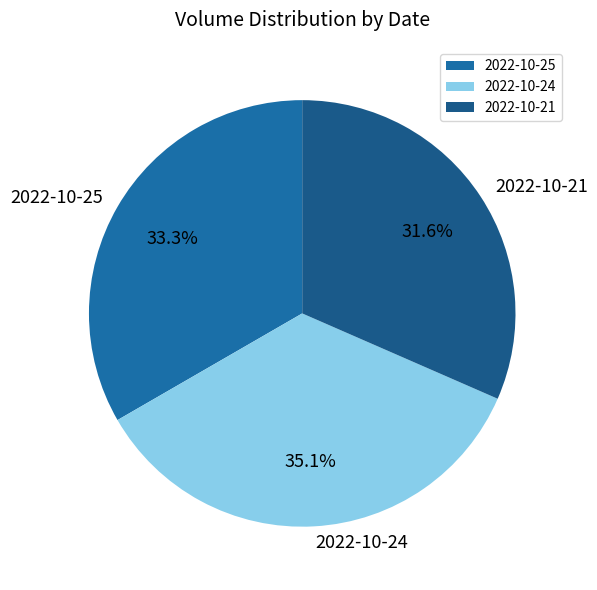

Rank the categories by value from highest to lowest.

2022-10-24, 2022-10-25, 2022-10-21